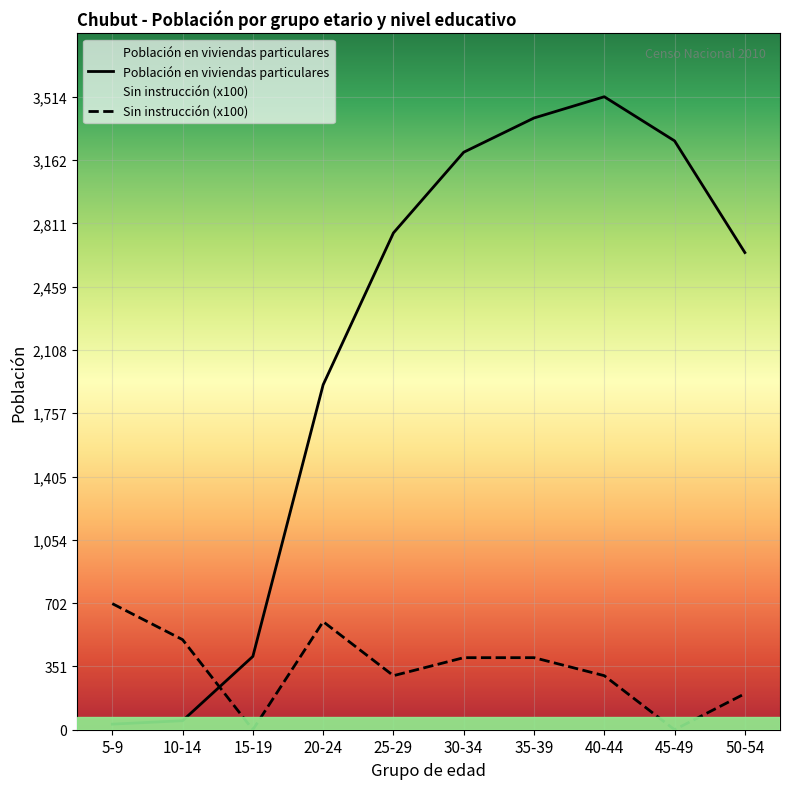

What is the spread (max minus min) of values at 5-9?

669